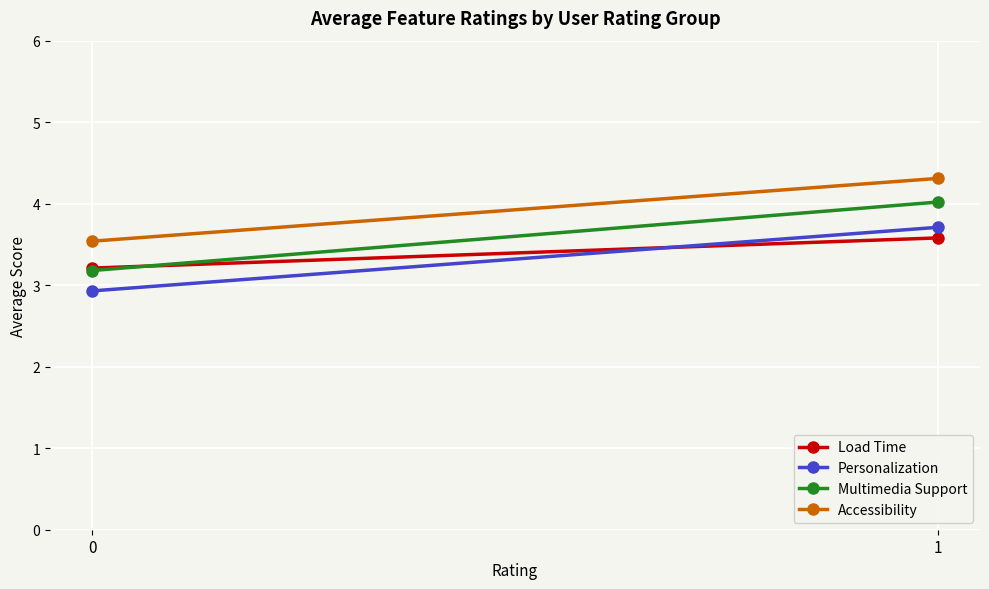

The Accessibility series shows 4.3 at 1. True or false?

True